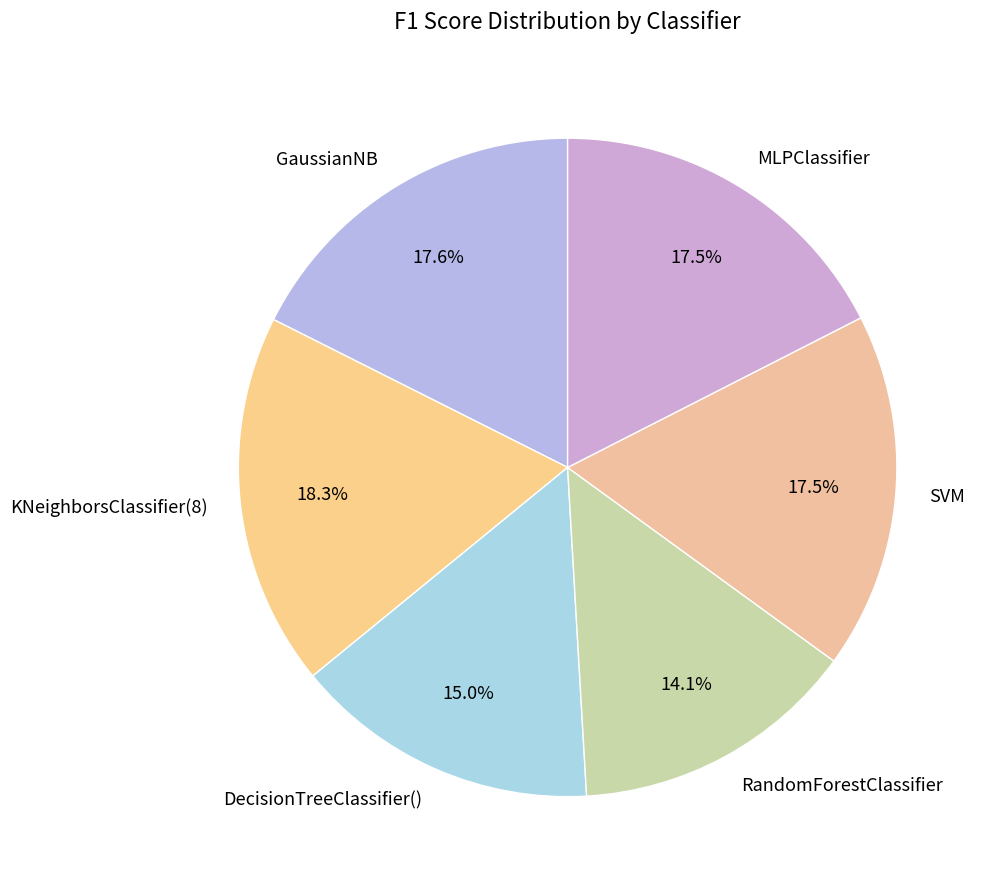

Does MLPClassifier account for over 50% of the chart?

No